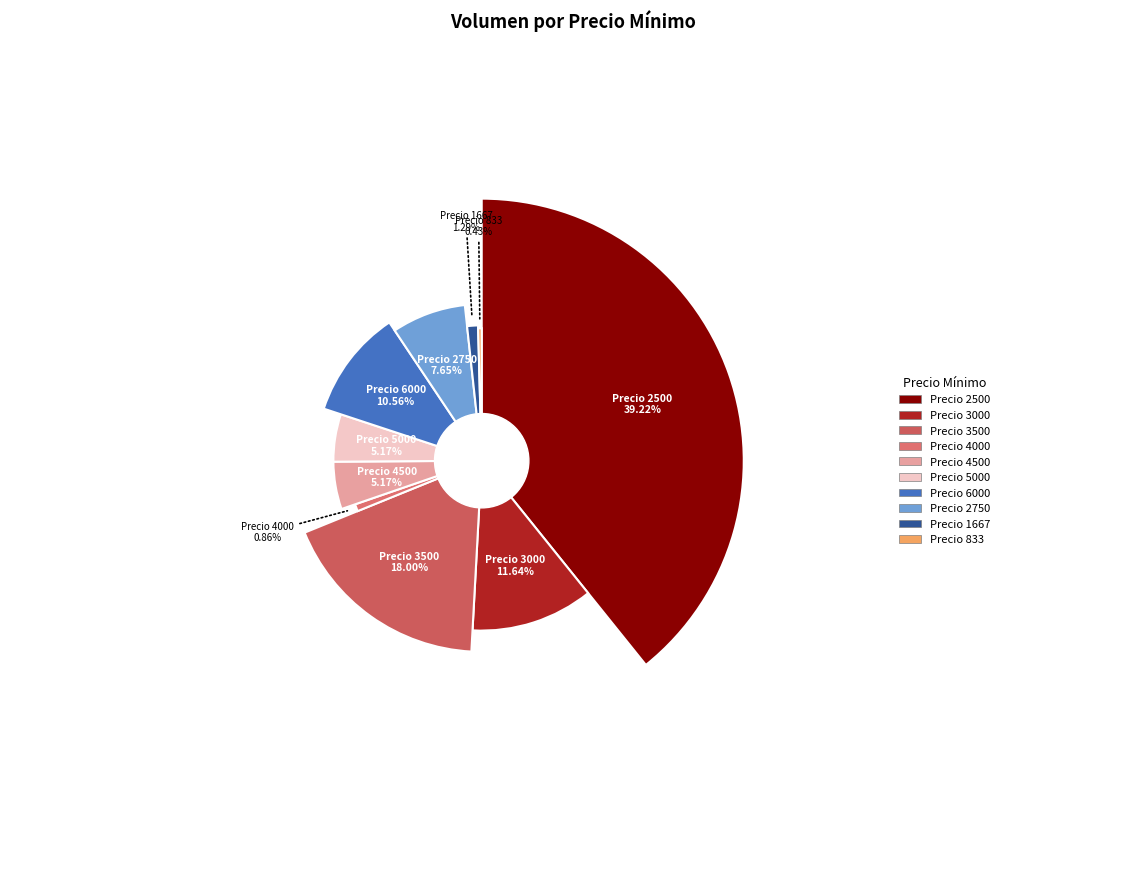

To the nearest percent, what percentage of the pie is 4000?

1%